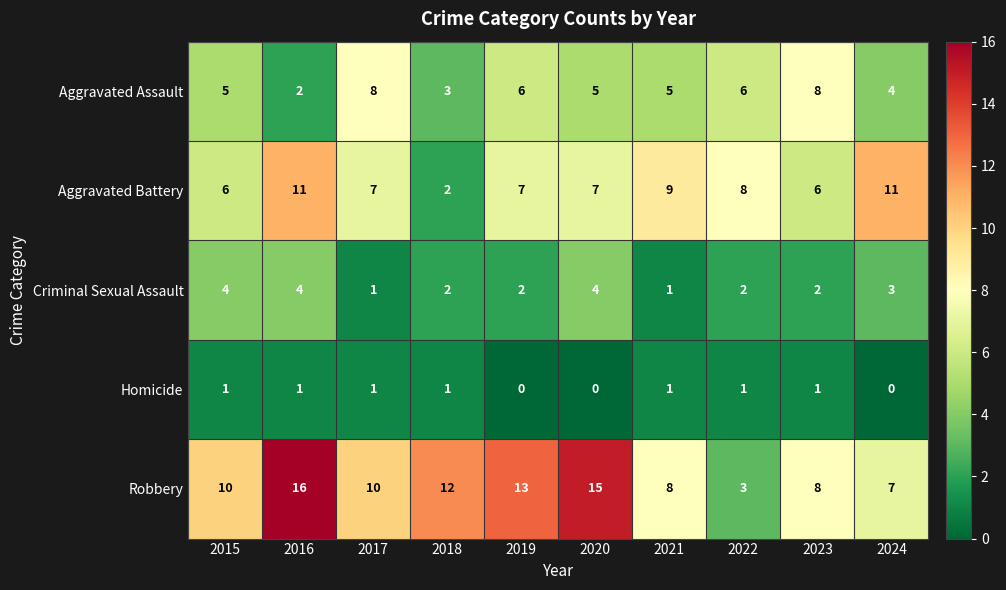

Which category has the highest value across all series?

2016